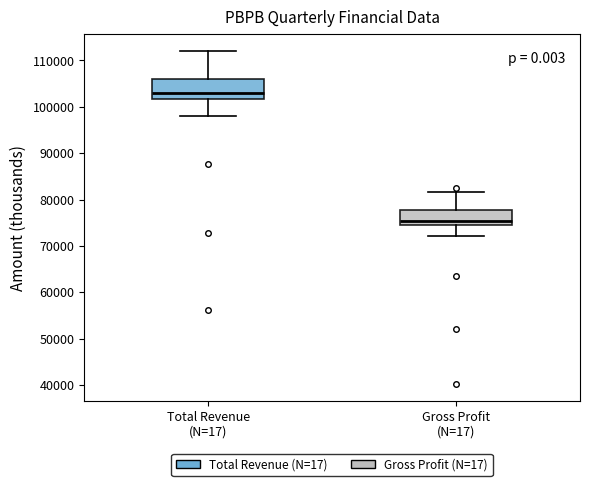

Reading left to right, read every box against the y-axis: the position of its median line, the range the box covers, and the ends of its whiskers. The values are not printed on the chart, so give them approximately, as read against the axis.

Total Revenue (N=17): median 103000, box 102000 to 106000, whiskers 98000 to 112000
Gross Profit (N=17): median 75000 (just above the box's lower edge), box 75000 to 78000, whiskers 72000 to 82000